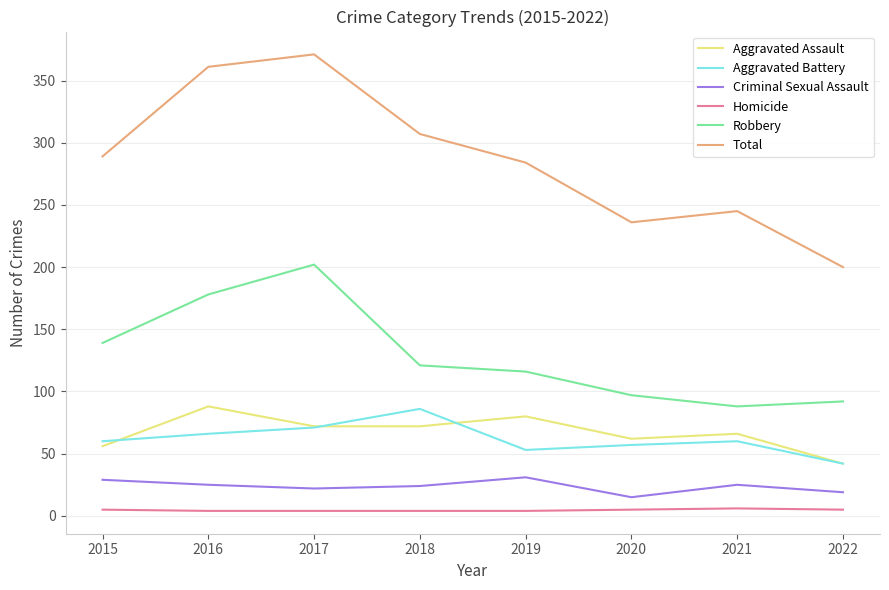

The Robbery series shows 47 at 2015. True or false?

False